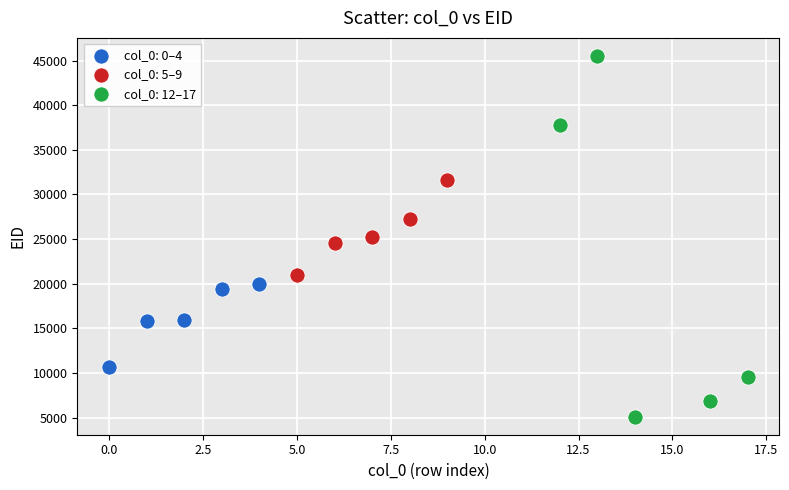

Which series reaches the minimum Y coordinate?

col_0: 12–17